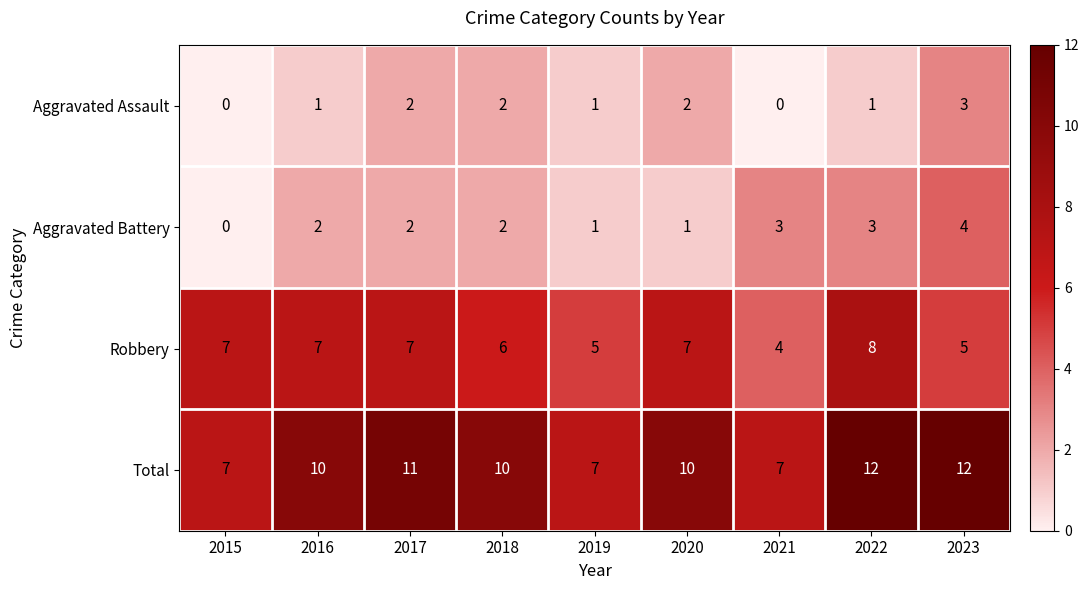

Count the number of data series in this chart.

4